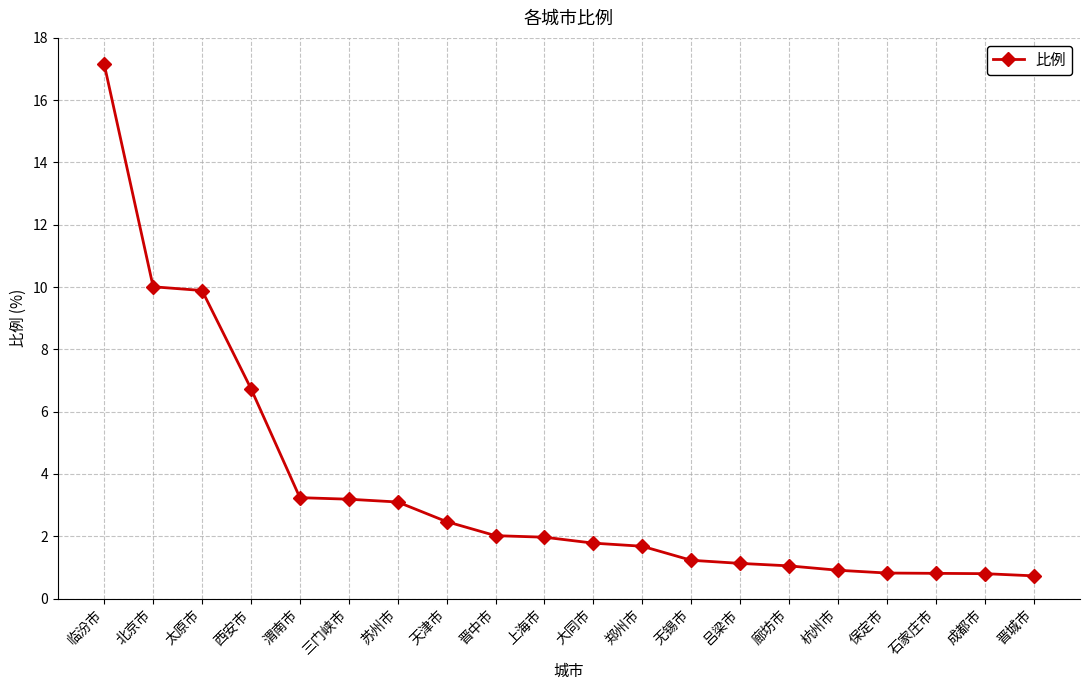

What is the difference between the maximum and minimum values?

16.4